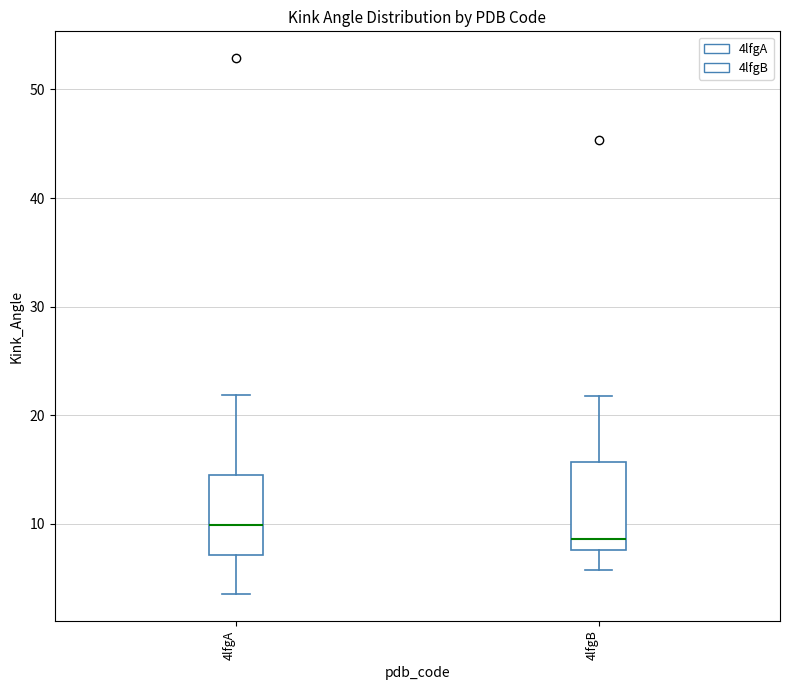

Where does the median line of the box for 4lfgB sit on the y-axis? The values are not printed on the chart, so give them approximately, as read against the axis.

9